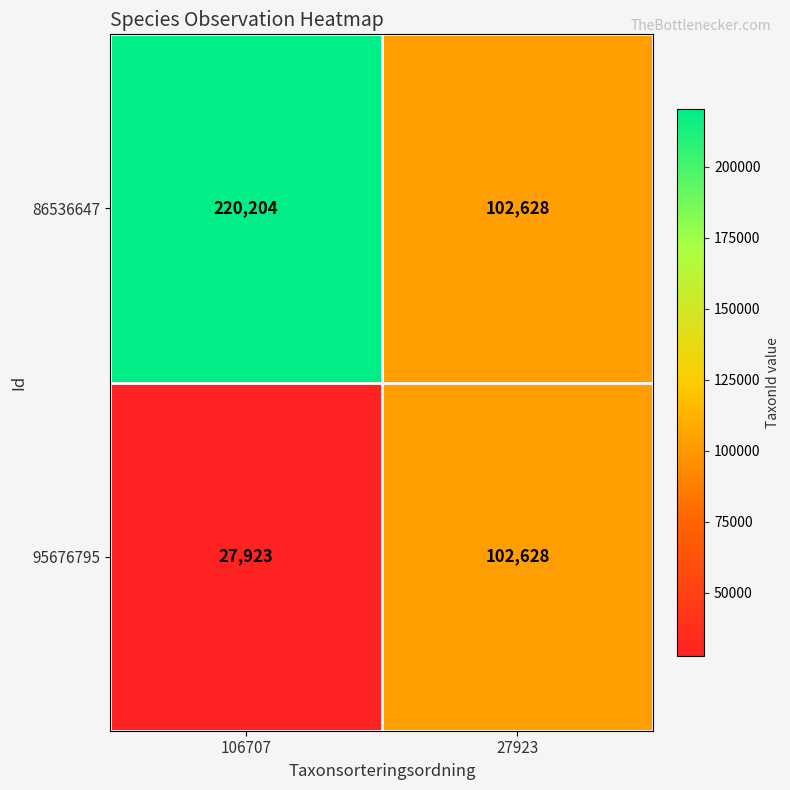

What is the average value of the 95676795 series?

65276